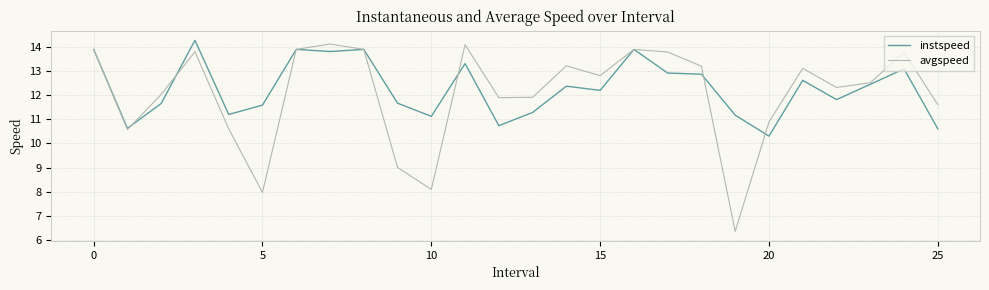

In avgspeed, how many points are lower than both neighbors (excluding endpoints)?

7